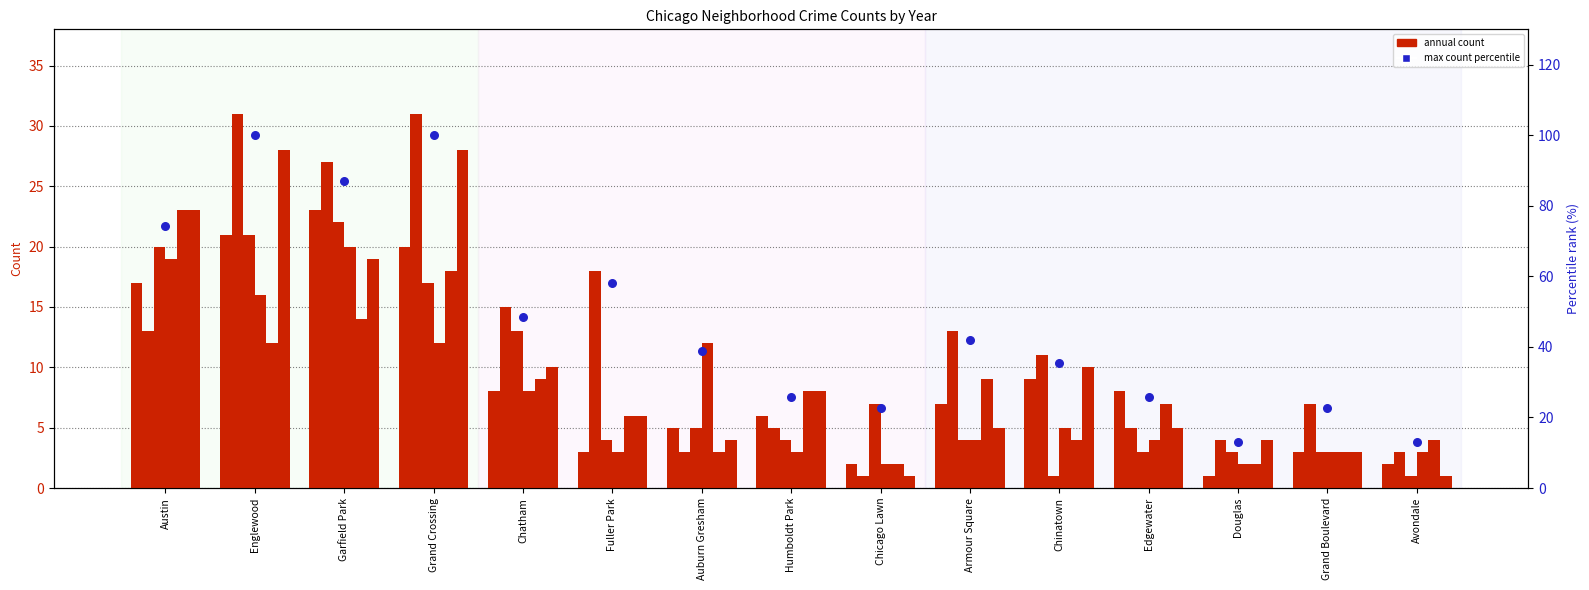

What is the change in value from Armour Square to Edgewater?

-16.1